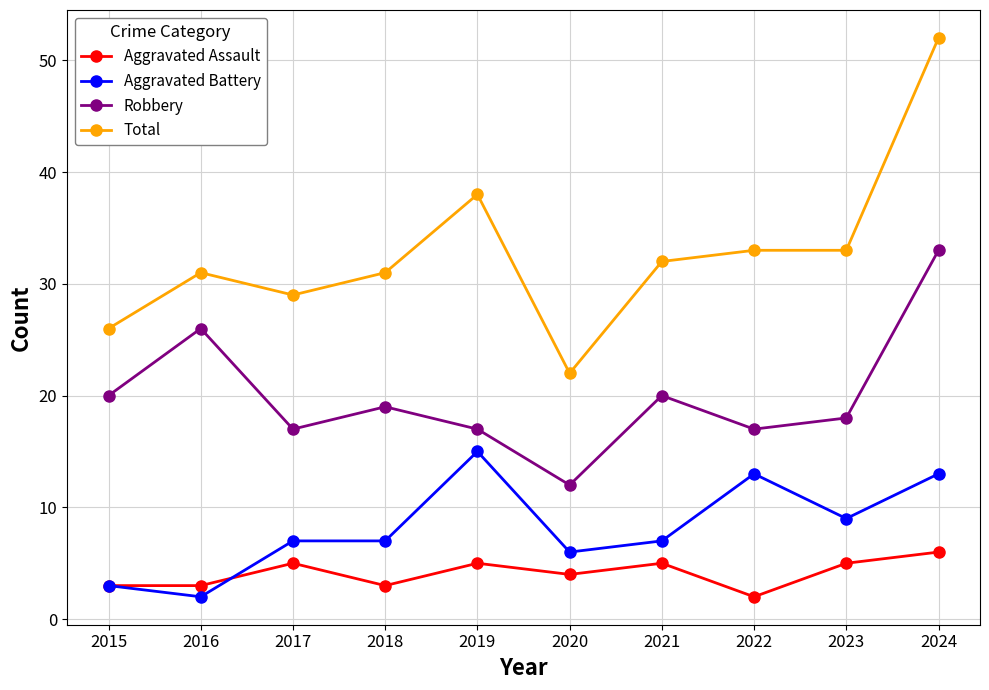

What is the spread (max minus min) of values at 2019?

33